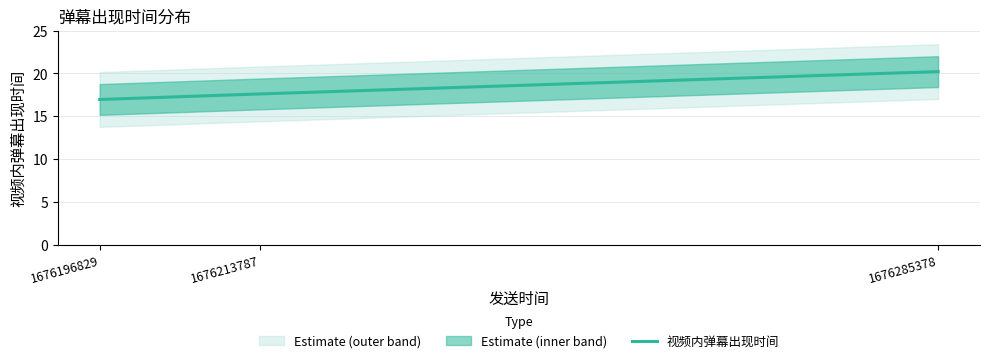

What is the difference between the maximum and minimum values?

3.3